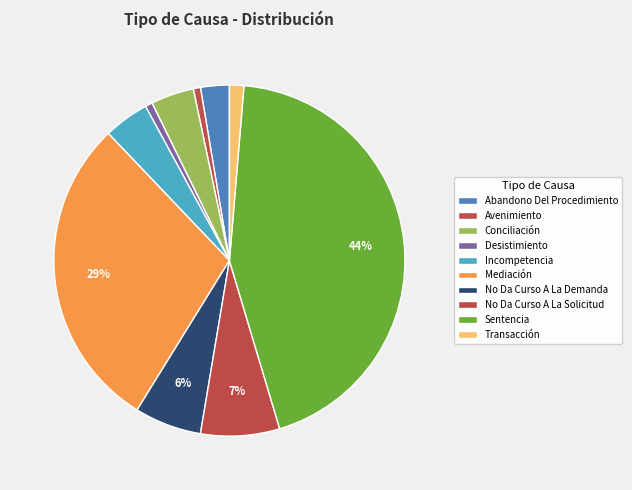

Which category has the smallest portion of the pie?

Avenimiento